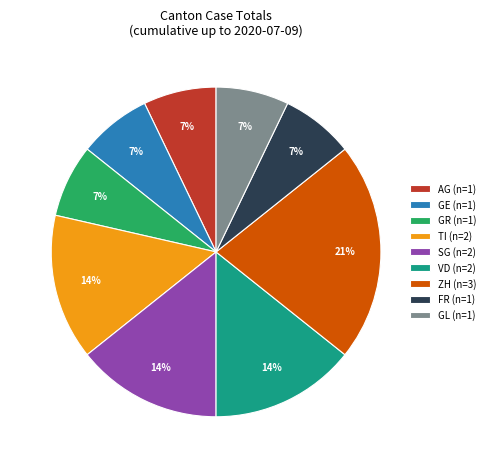

How many segments does this pie chart have?

9